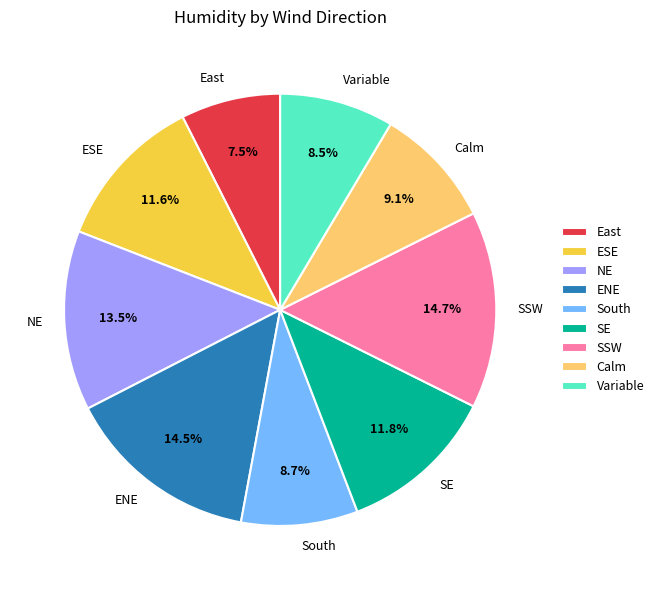

Is it true that SSW is 15% of the pie?

True